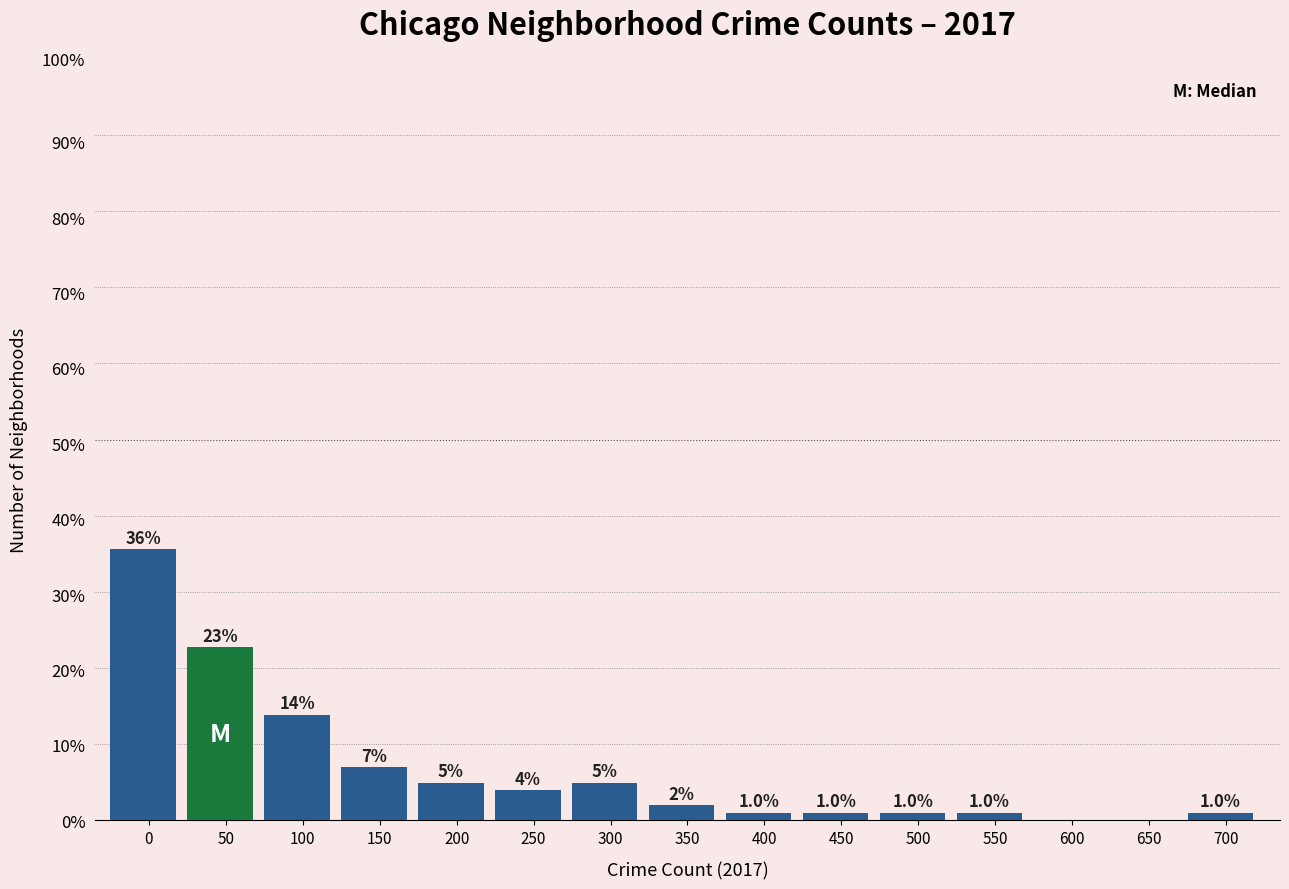

Reading right to left, extract all data points from this chart.

700=1	650=0	600=0	550=1	500=1	450=1	400=1	350=2	300=5	250=4	200=5	150=7	100=14	50=23	0=36